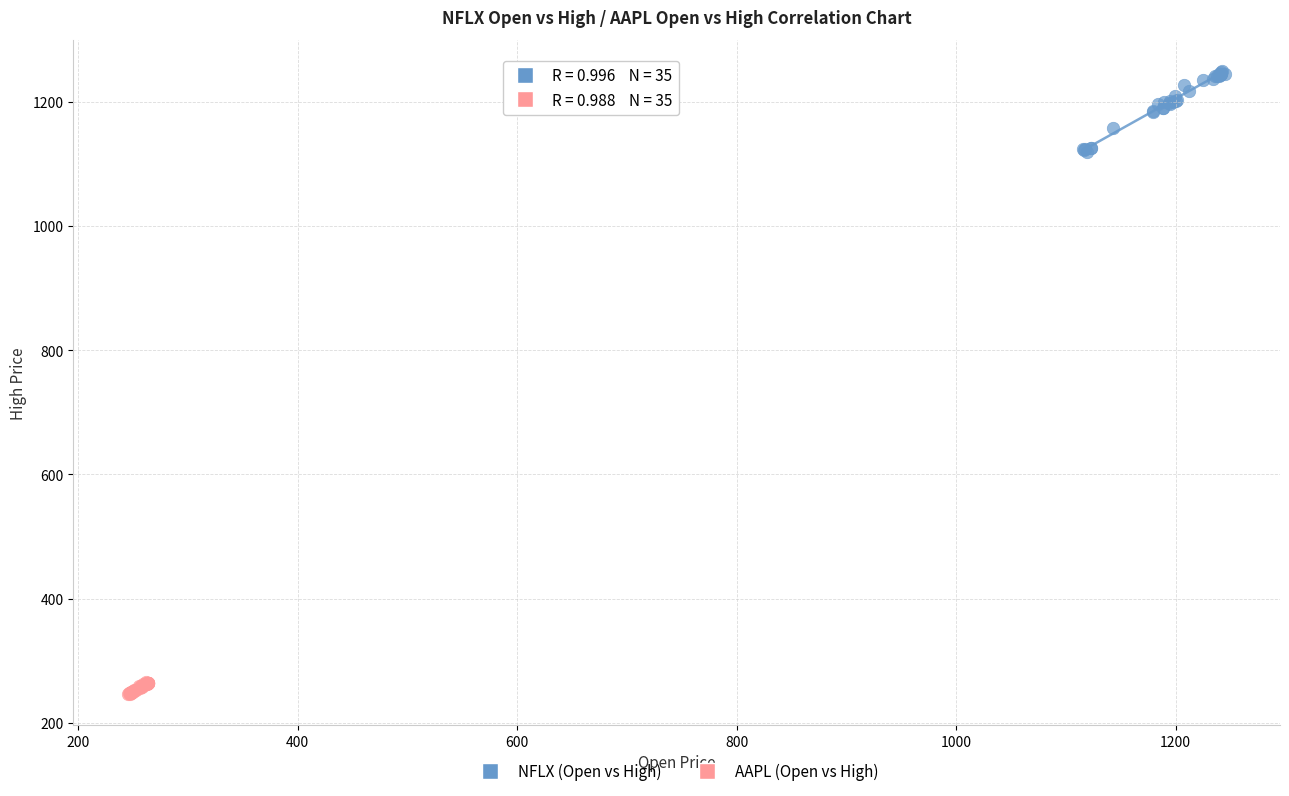

Which series has the largest Y range (max minus min)?

NFLX (Open vs High)